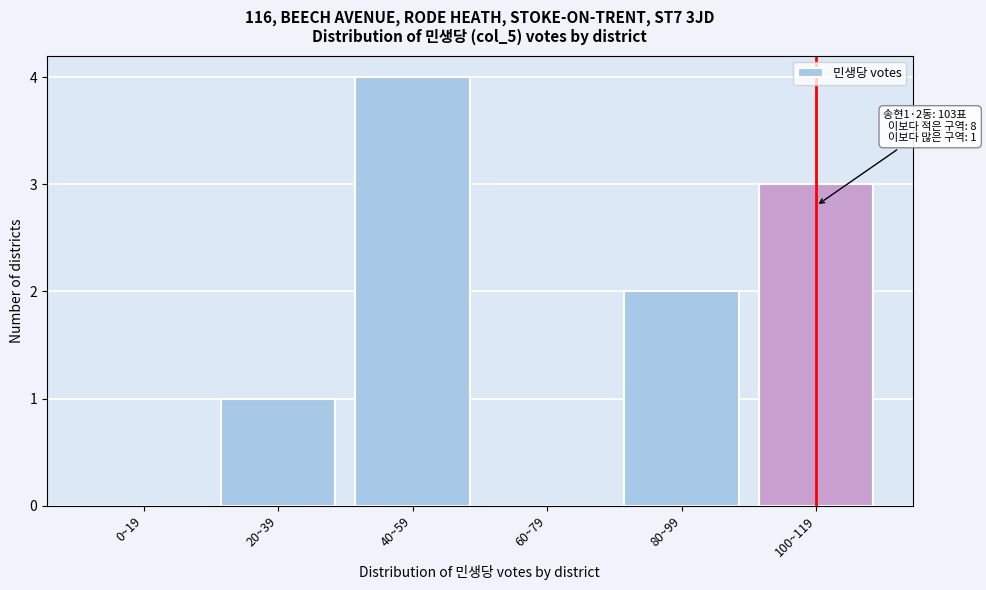

Reading left to right, what are all the values shown in this chart?

0~19=0	20~39=1	40~59=4	60~79=0	80~99=2	100~119=3